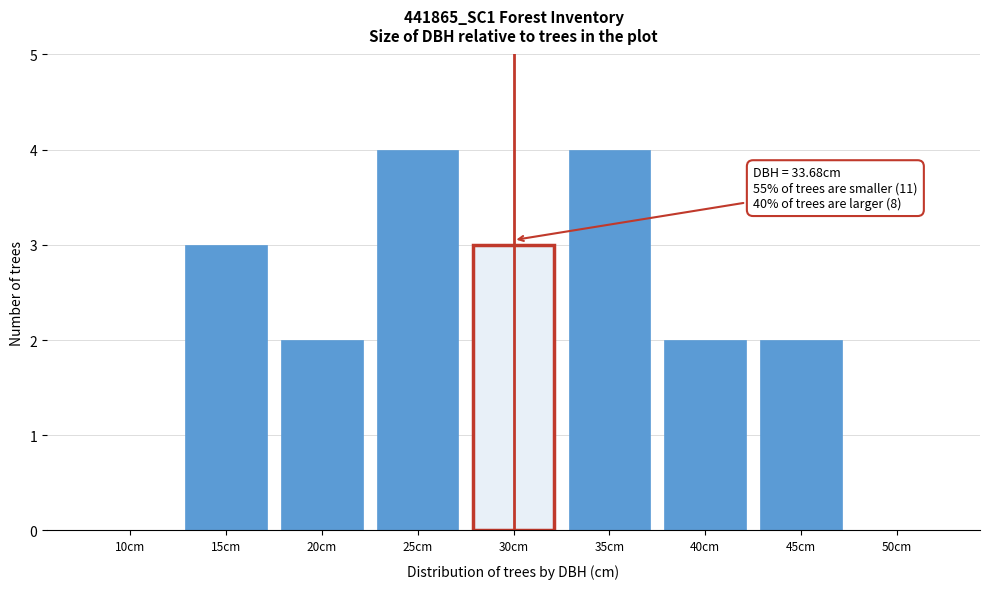

Reading right to left, transcribe all the data shown in this chart.

50cm=0	45cm=2	40cm=2	35cm=4	30cm=3	25cm=4	20cm=2	15cm=3	10cm=0